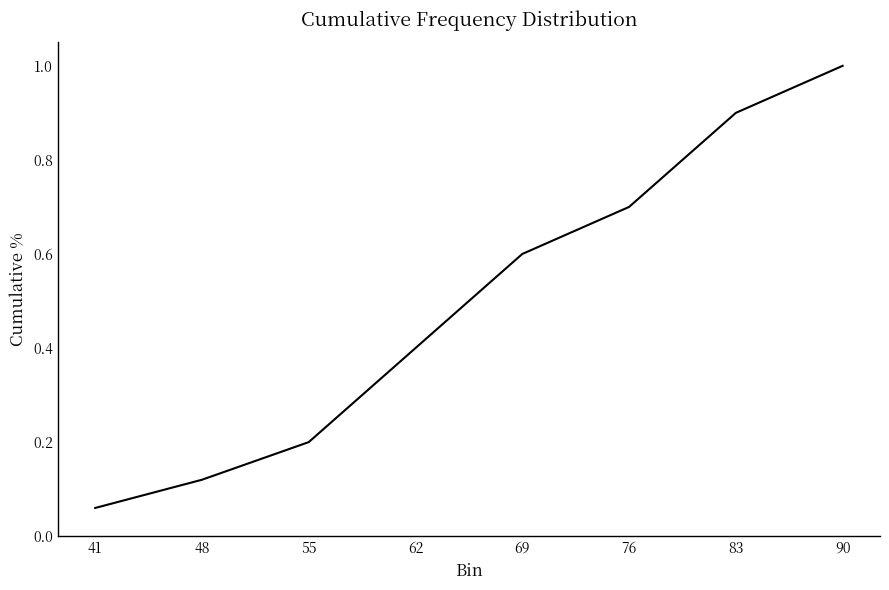

At which category does the chart reach its minimum across all series?

41